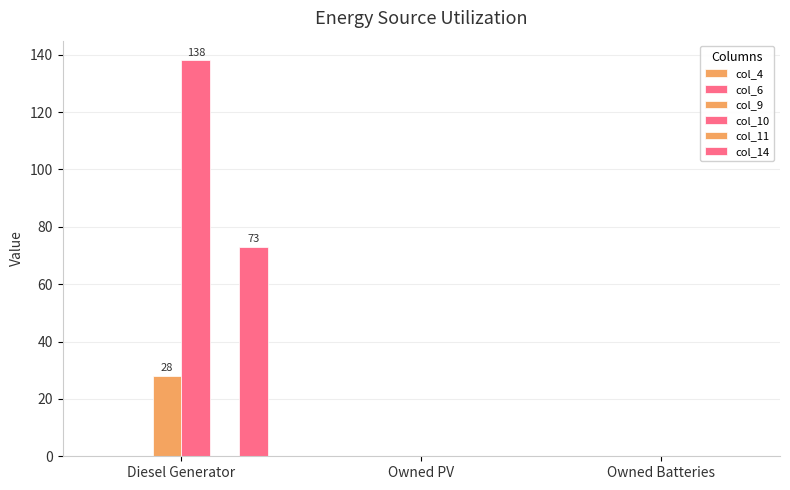

Which series has the largest range (max minus min)?

col_10